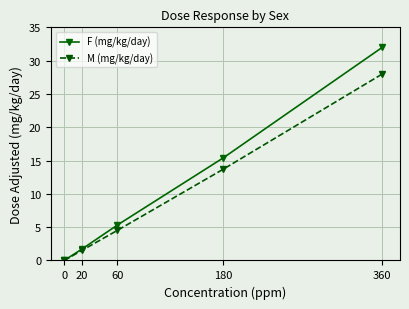

Which series has the largest range (max minus min)?

F (mg/kg/day)